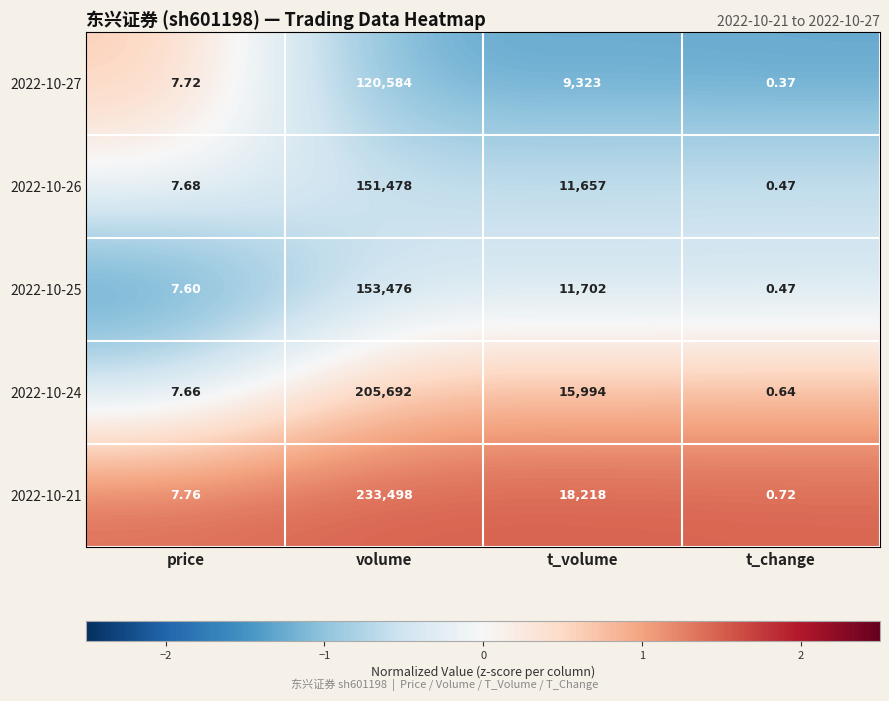

Where does the 2022-10-27 series first go above 9323?

volume